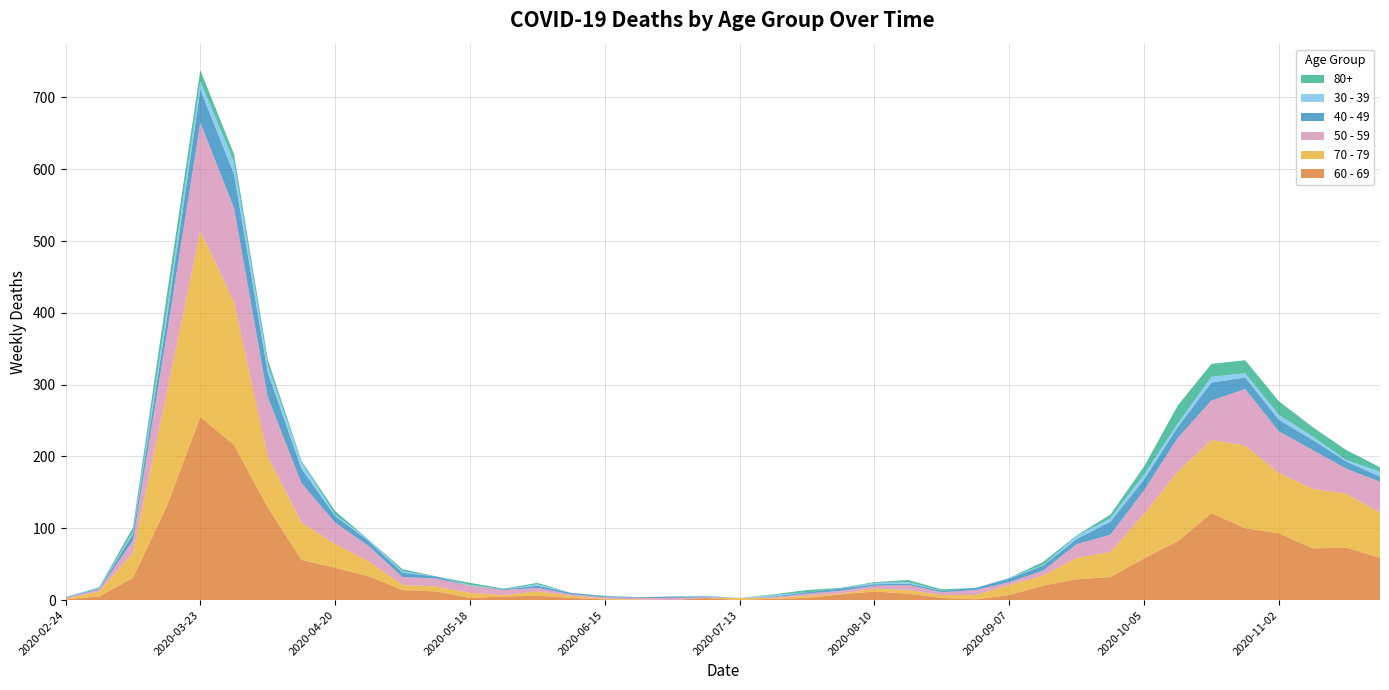

Reading left to right, what are all the values shown in this chart?

80+: 0	1	6	21	15	11	8	2	5	0	3	0	3	1	2	0	1	0	0	0	0	1	3	1	1	3	2	0	0	4	1	5	11	25	18	18	19	13	14	6
30 - 39: 0	1	3	12	12	17	10	9	2	2	2	0	1	0	2	0	0	0	0	1	0	2	0	0	2	2	0	0	1	1	4	5	7	5	8	6	7	5	2	7
40 - 49: 1	1	9	21	46	47	34	20	9	7	6	3	0	1	3	2	1	1	2	1	0	1	2	3	2	2	2	3	5	7	7	18	15	15	25	16	16	14	10	7
50 - 59: 1	3	17	81	151	131	83	55	30	21	11	11	10	7	5	2	2	2	3	1	0	1	3	4	4	7	4	7	4	7	19	24	33	47	55	79	58	54	35	43
60 - 69: 1	5	31	130	255	216	129	56	45	33	14	12	3	5	6	3	1	0	0	3	0	2	3	8	12	9	3	1	7	20	29	32	58	82	121	100	93	72	73	59
70 - 79: 1	7	35	158	259	199	71	52	33	21	7	7	7	2	6	3	1	1	0	0	3	1	3	1	4	5	4	6	14	14	30	35	62	97	102	115	84	83	75	63